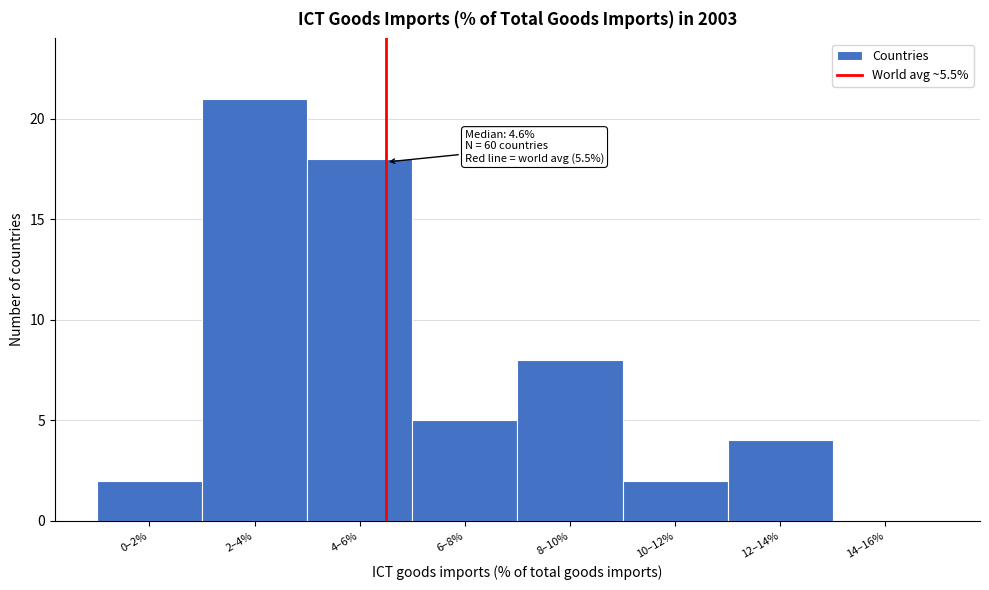

Reading left to right, list all the values displayed in this chart.

0–2%=2	2–4%=21	4–6%=18	6–8%=5	8–10%=8	10–12%=2	12–14%=4	14–16%=0